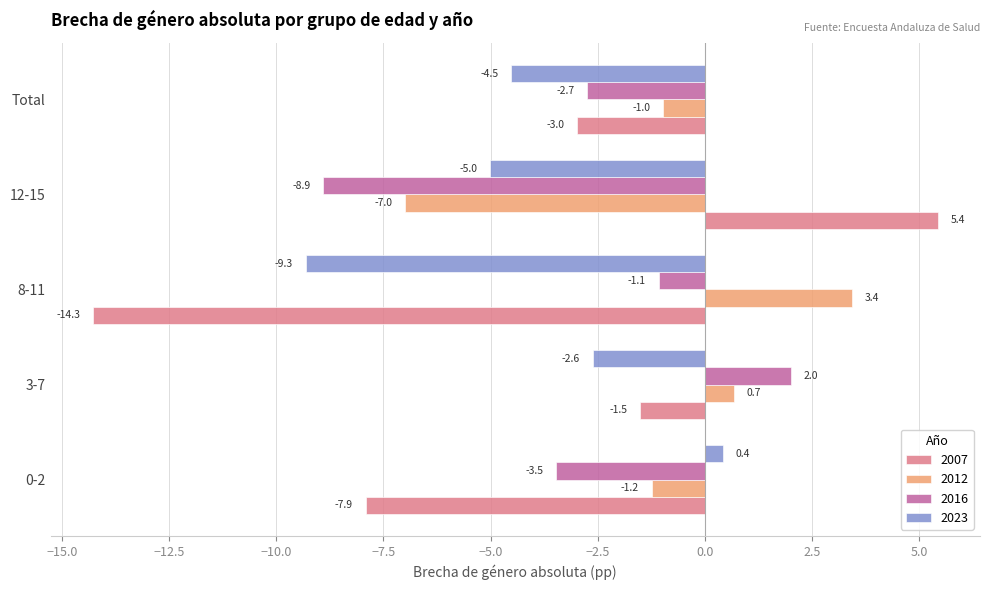

Which series has the largest range (max minus min)?

2007